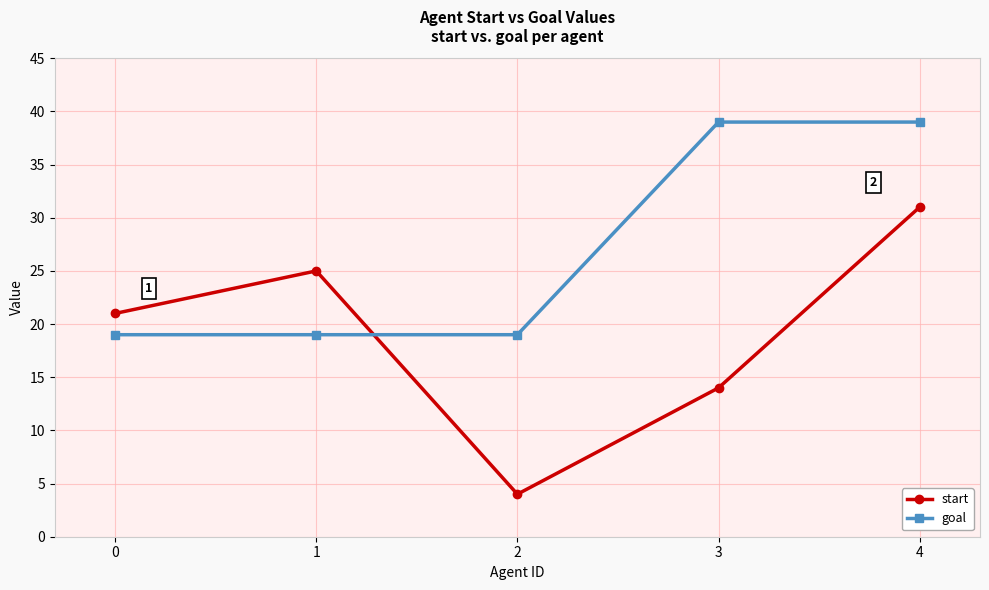

What is the difference between the highest and lowest values at 2?

15